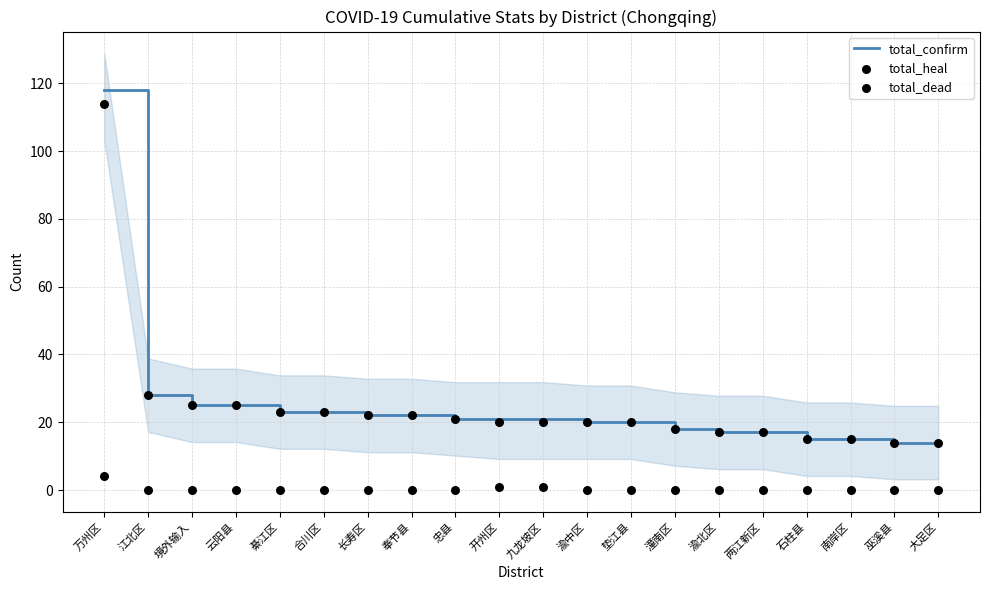

Which series contains the highest Y value?

total_confirm